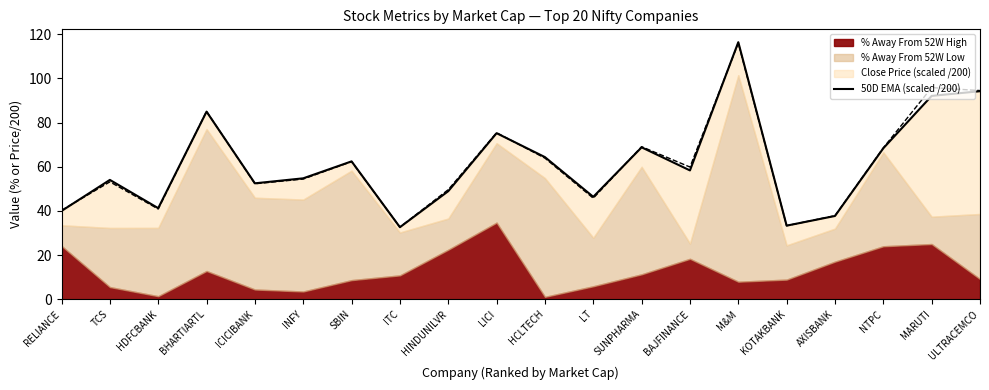

What is the maximum value shown in the chart?

116.4